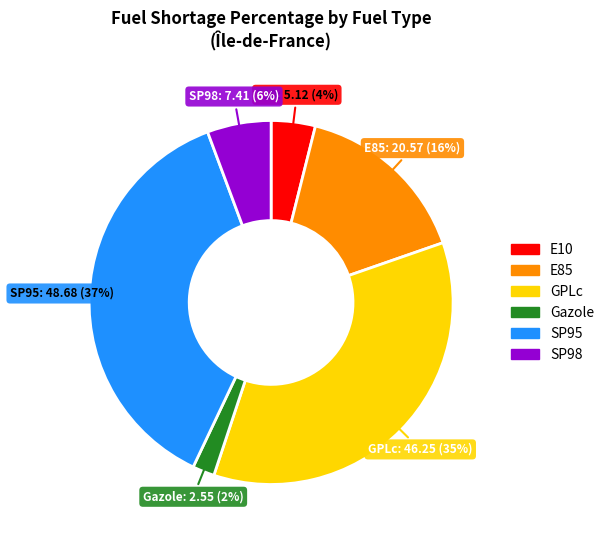

Do GPLc and Gazole together represent more than half of the pie?

No